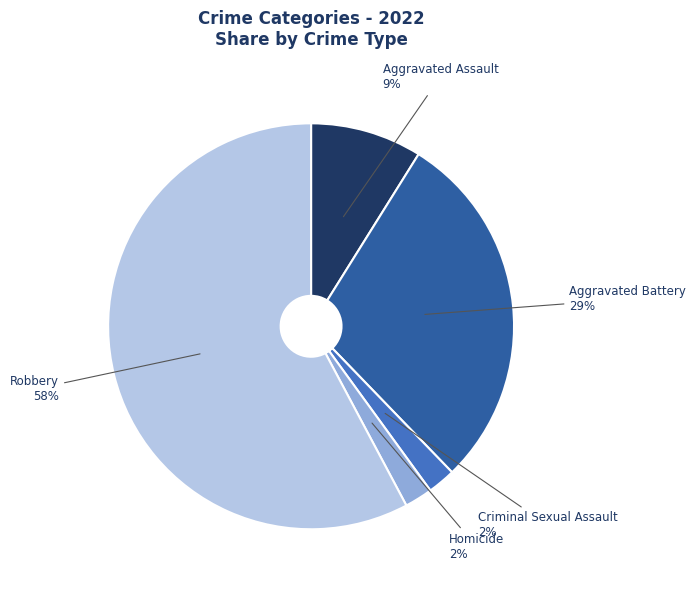

To the nearest percent, what is the average slice percentage?

20%